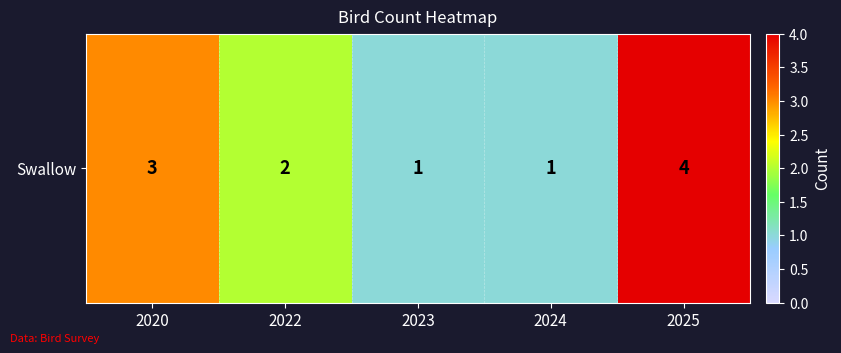

What is the sum of the values at 2025 and 2020?

7